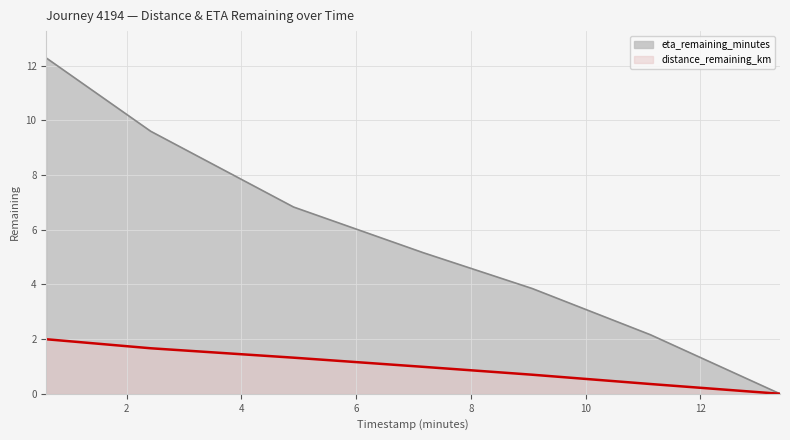

Which series has the widest spread of values?

eta_remaining_minutes